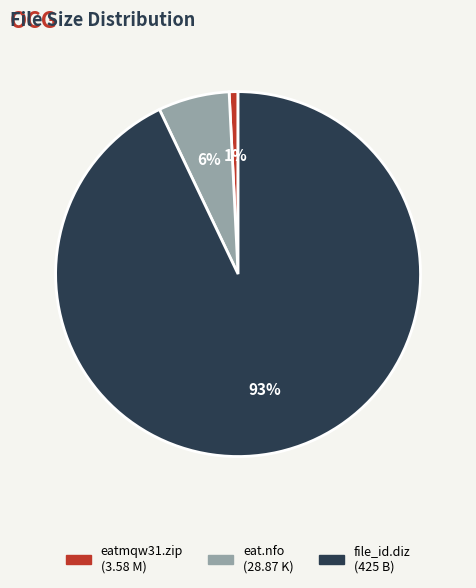

What is the largest slice in the pie chart?

file_id.diz